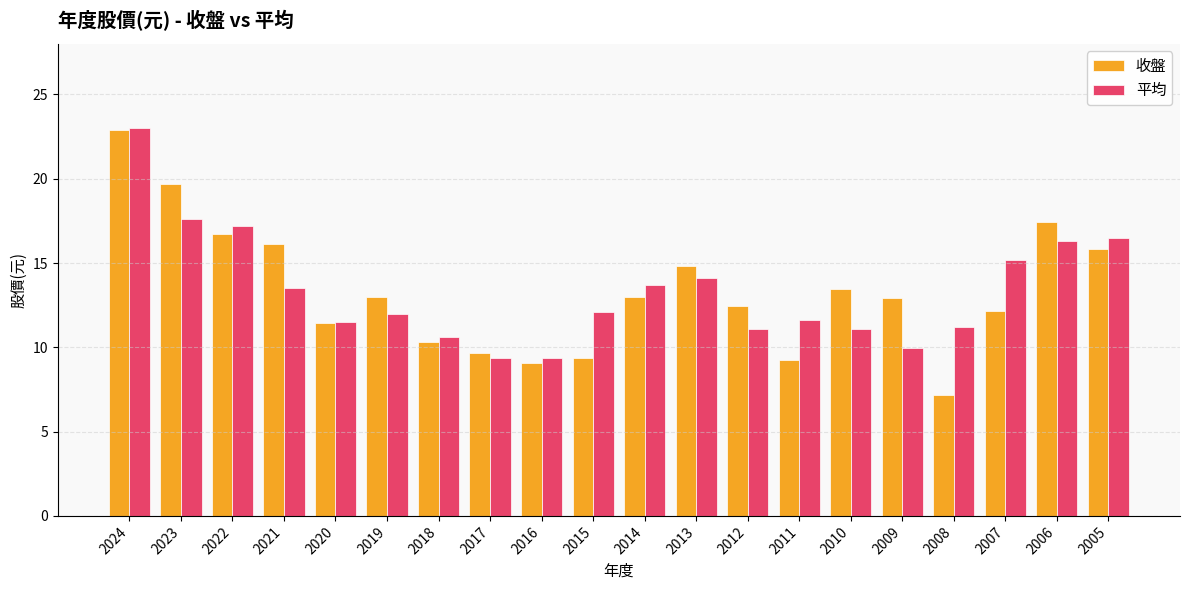

Where does the 收盤 series first go above 13?

2024